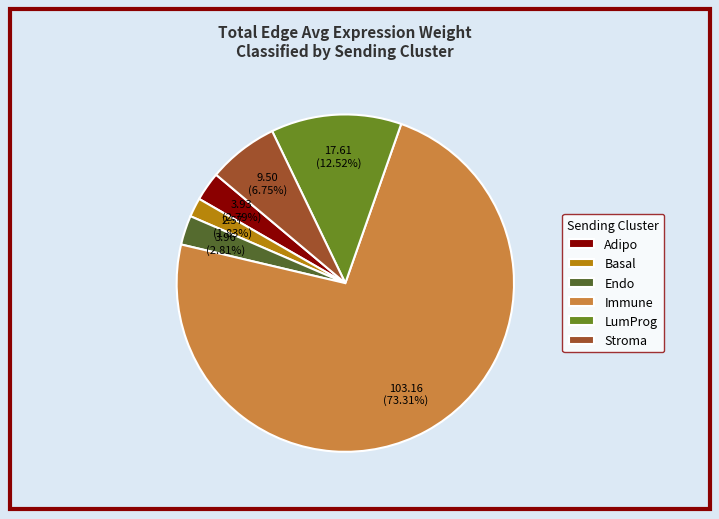

To the nearest percent, what percentage of the pie is Adipo?

3%